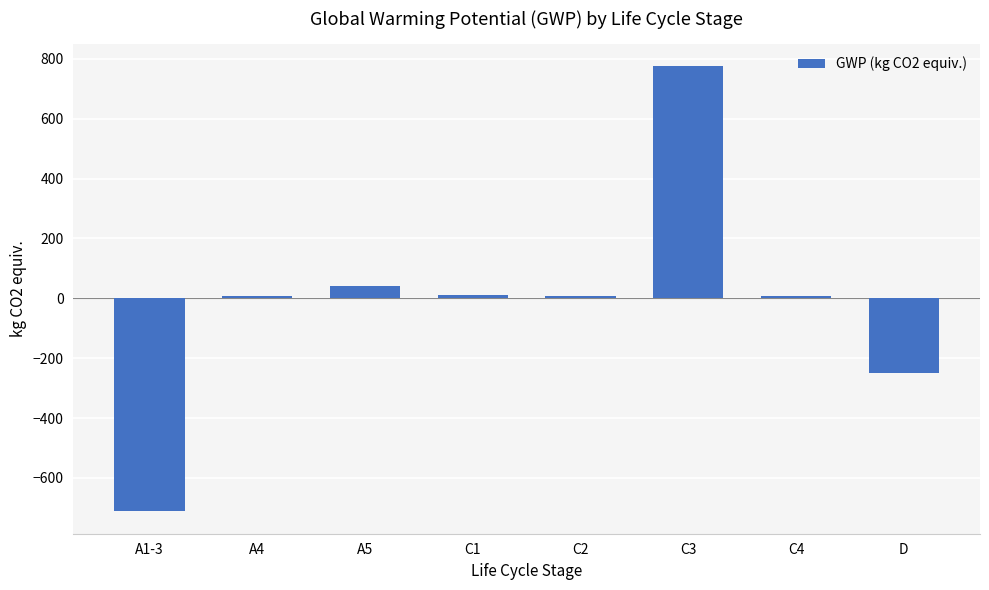

How many negative values are there?

2